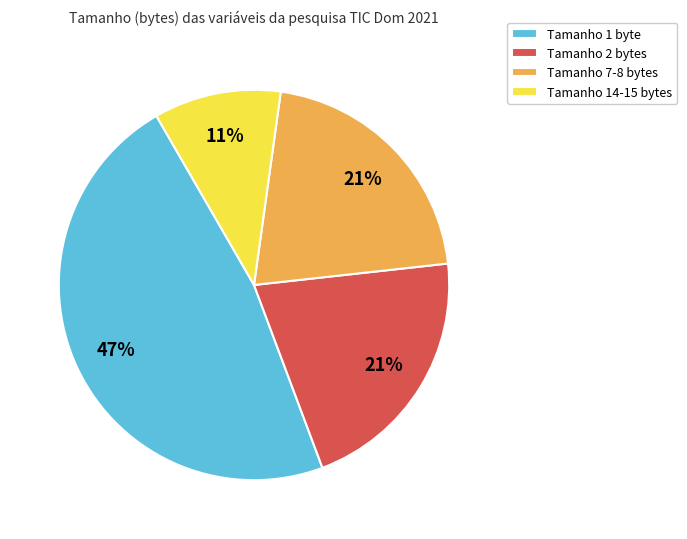

Count the number of slices in the pie.

4